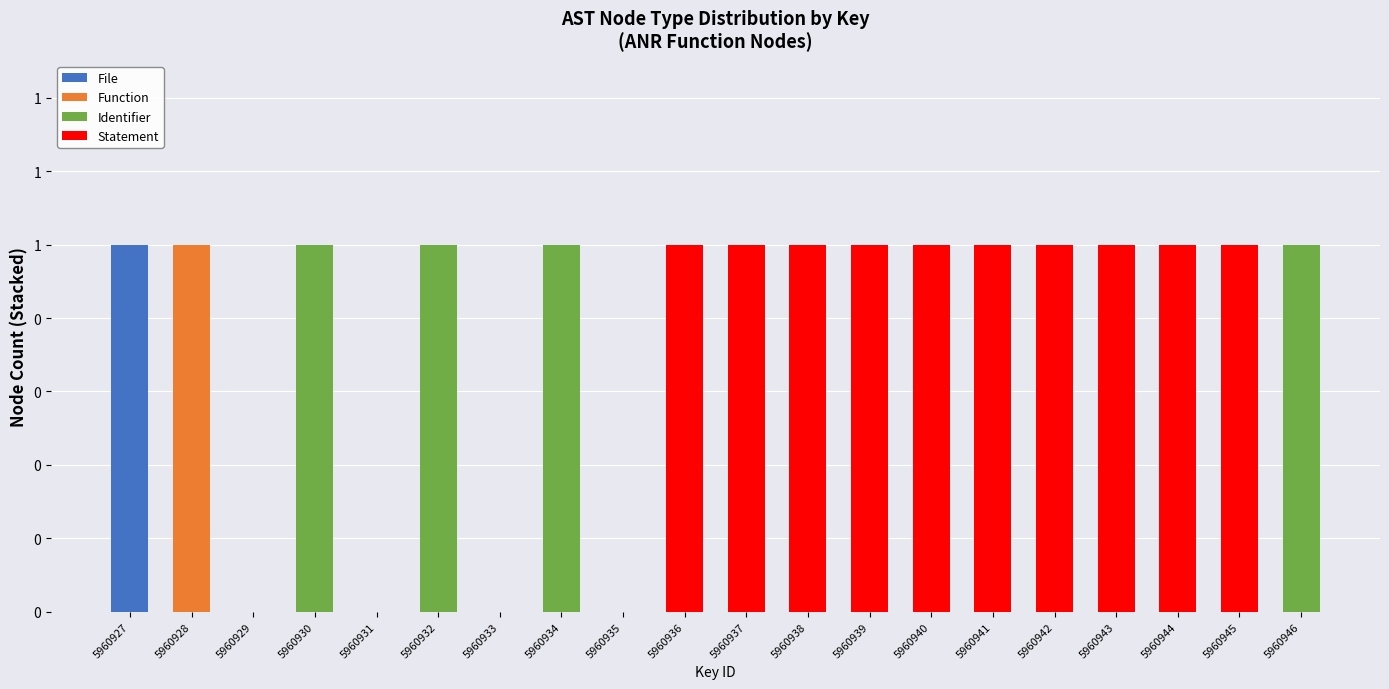

The Function series shows 0 at 5960934. True or false?

True